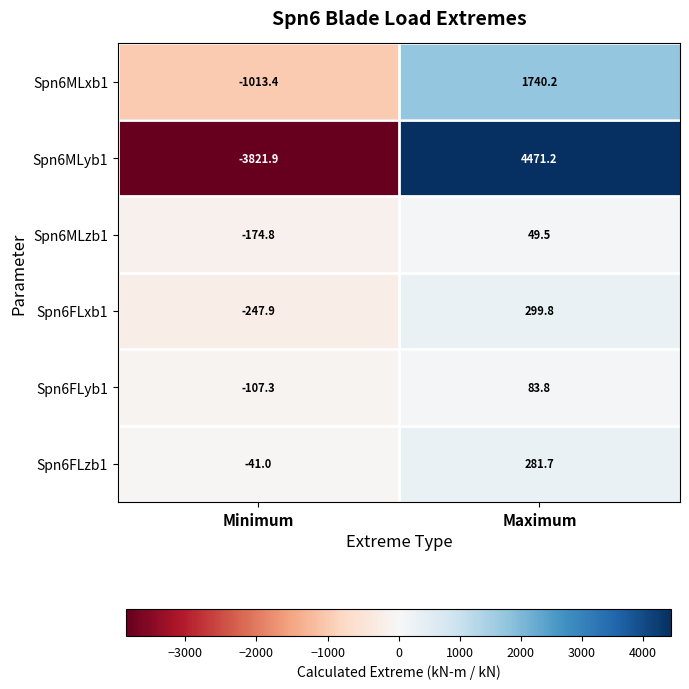

List the labels in order of Spn6FLzb1 value, largest first.

Maximum, Minimum